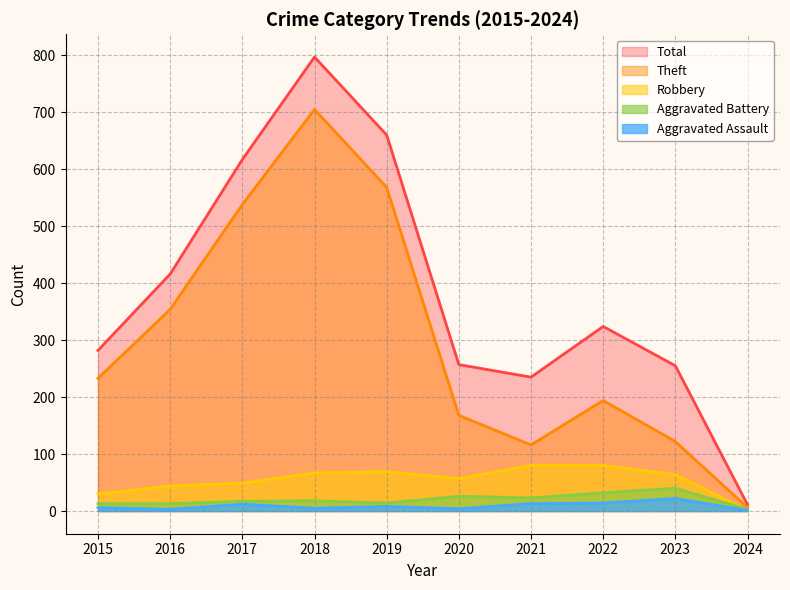

True or false: Aggravated Battery has more than 0 interior local peaks.

True